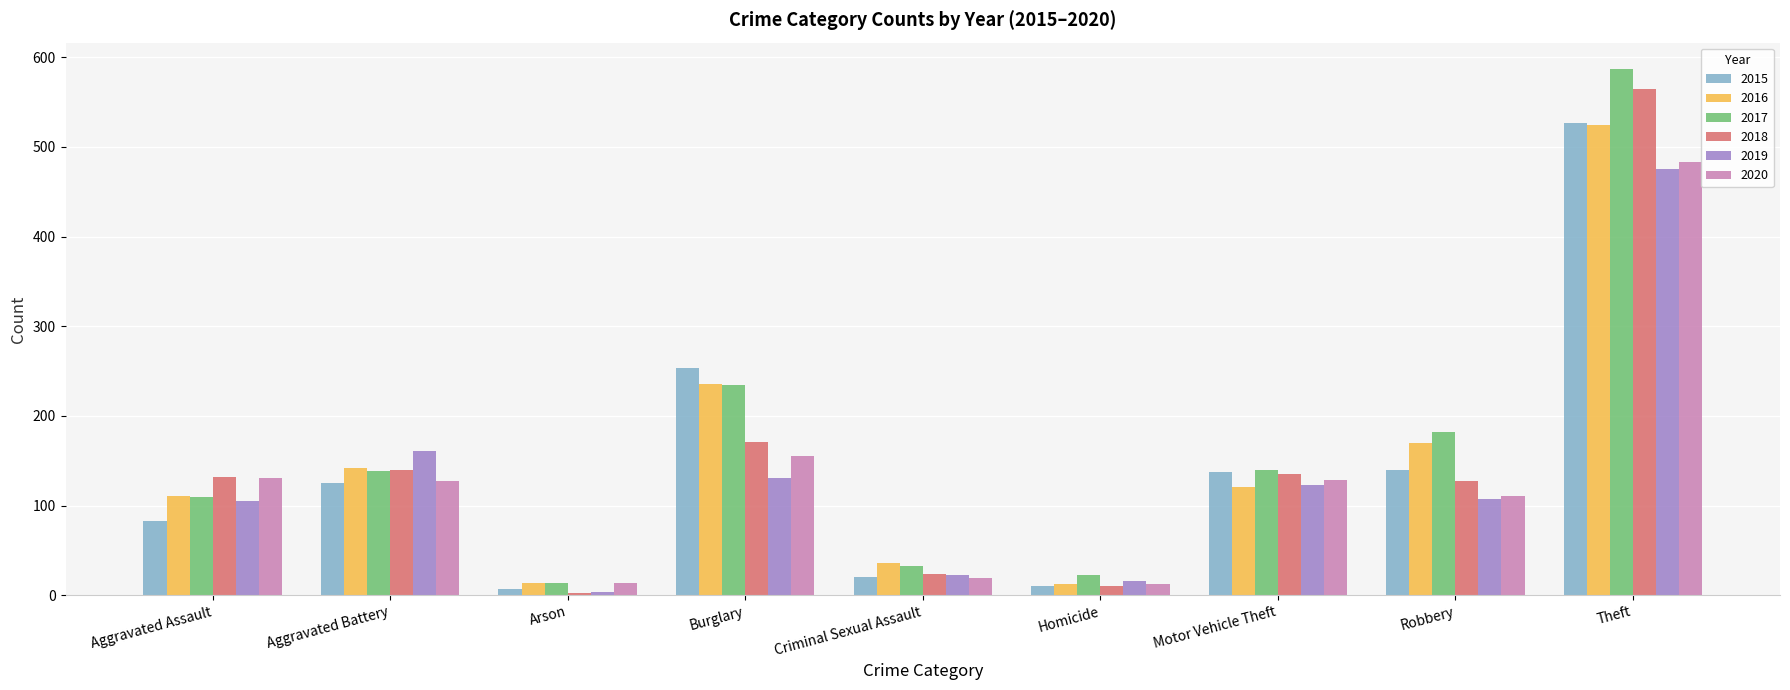

At which category does the chart reach its minimum across all series?

Arson